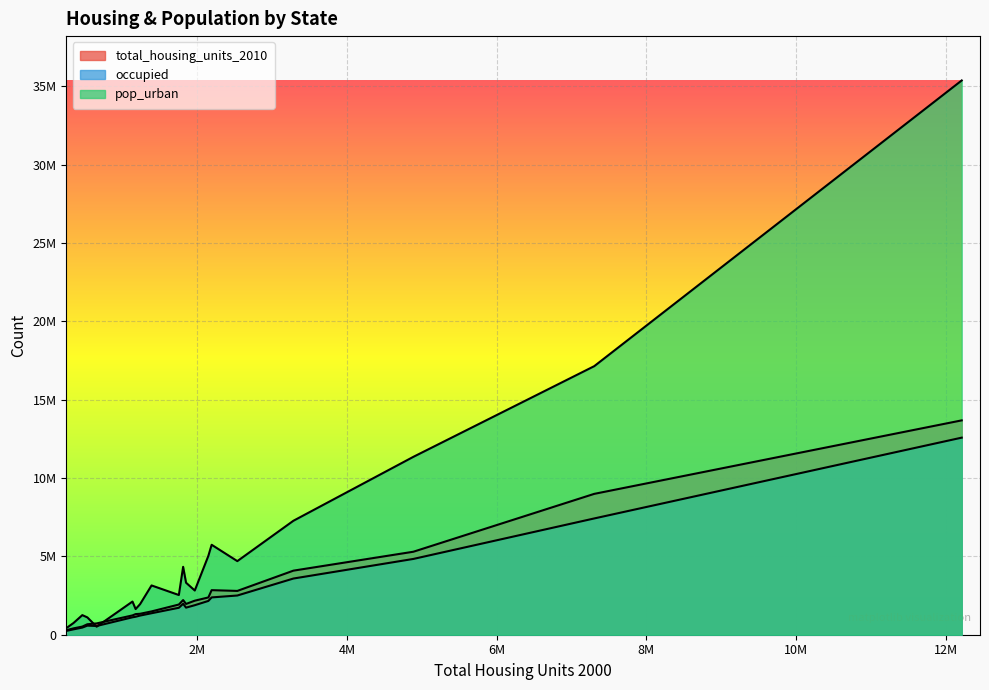

Reading left to right, list all the values displayed in this chart.

total_housing_units_2010: 2171853	306967	2844526	1316299	13680081	2212898	1487891	405885	8989580	4088801	519508	667796	5296715	2795541	1336417	1233215	1927164	1964981	721830	2378814
occupied: 1883791	258058	2380990	1147084	12577498	1972868	1371087	342297	7420802	3585584	455338	579408	4836972	2502154	1221576	1112096	1719965	1728360	557219	2156411
pop_urban: 2821804	468893	5740659	1637589	35373606	4332761	3144942	747949	17139844	7272151	1250489	1106370	11353553	4697100	1950256	2116961	2533343	3317805	513542	5034331